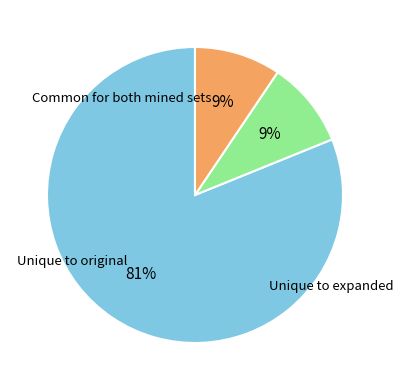

Does any single category account for the majority?

Yes